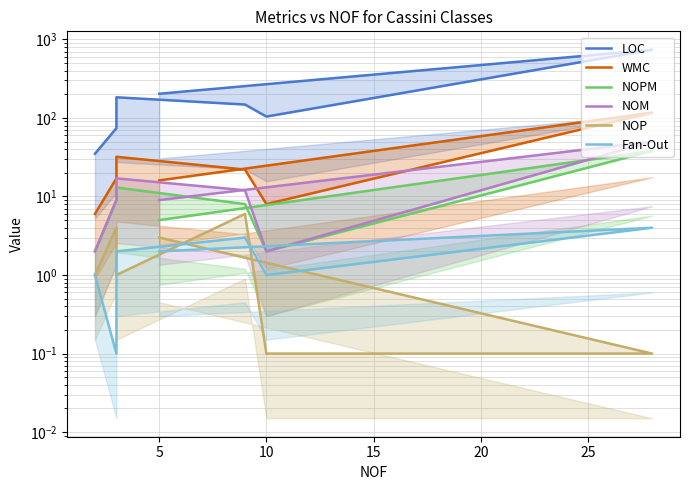

What is the average value of the NOM series?

14.4